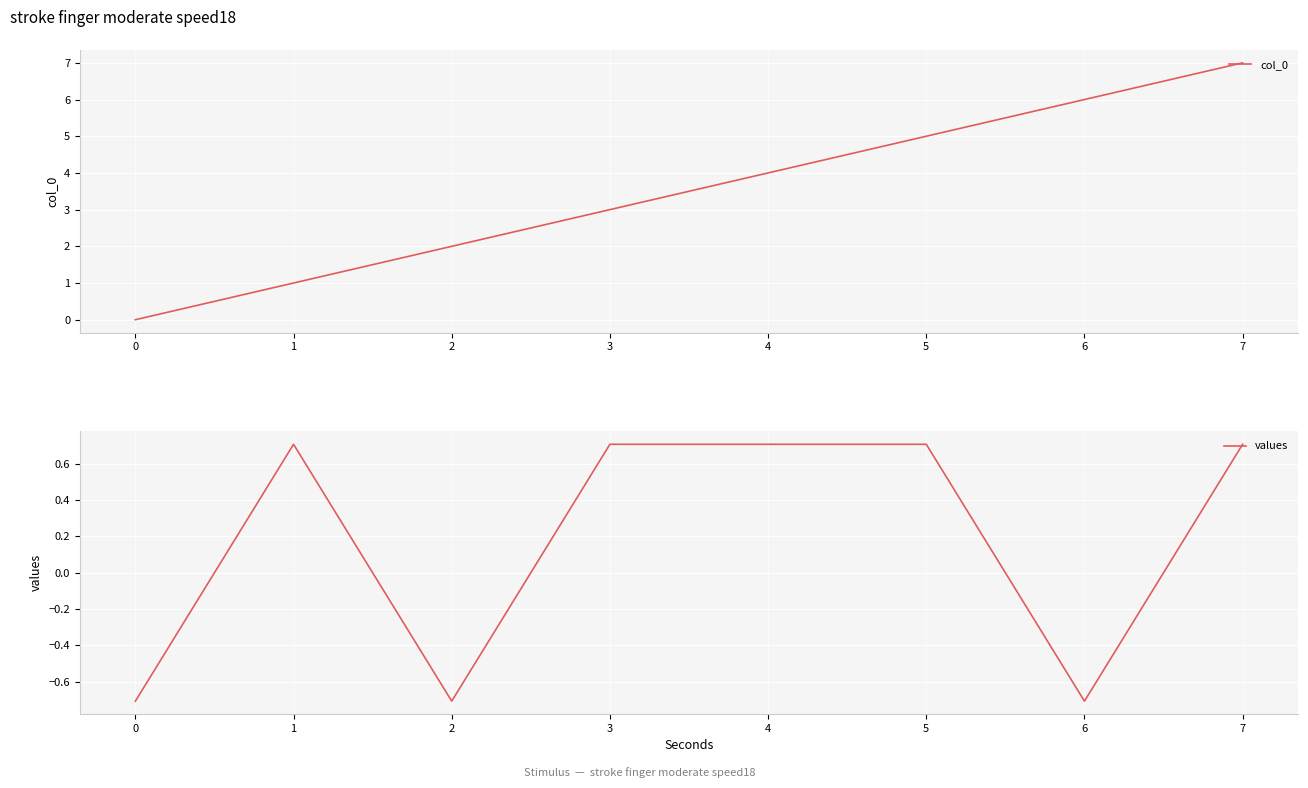

Rank the series by their maximum value, from lowest to highest.

values, col_0